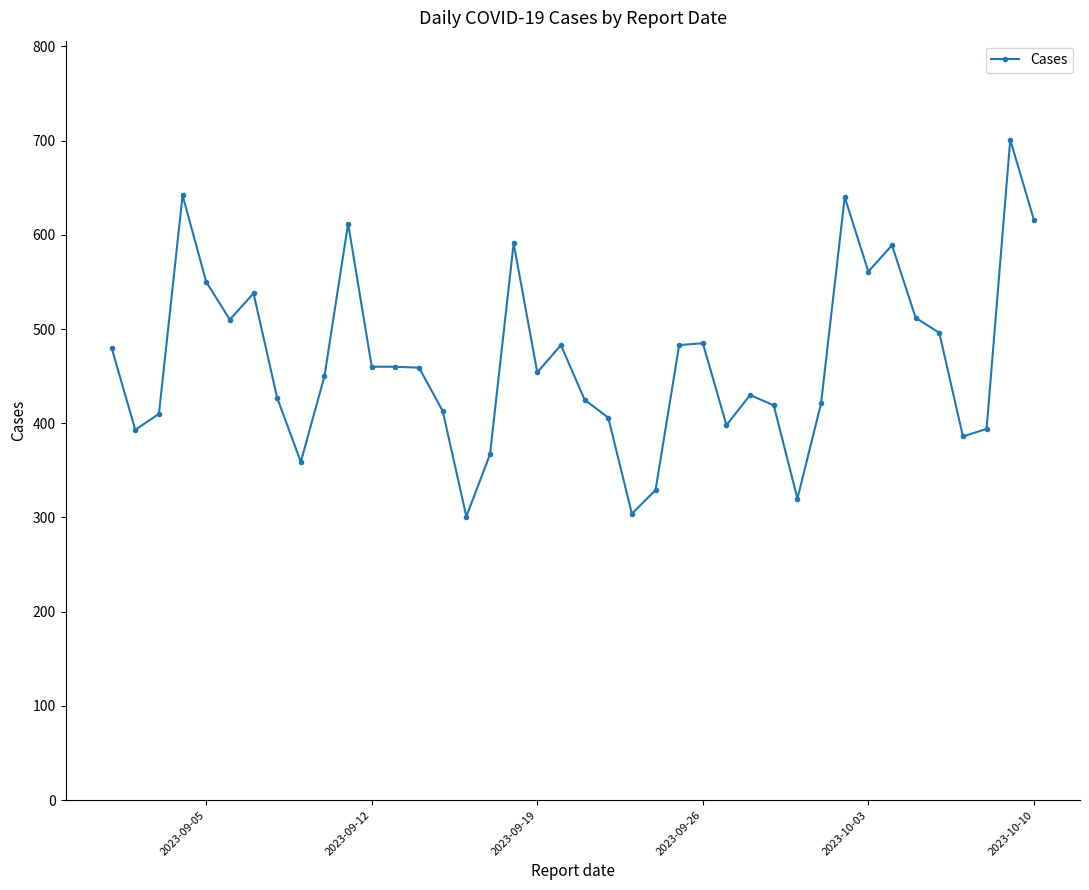

True or false: the data has more than 0 interior local peaks.

True